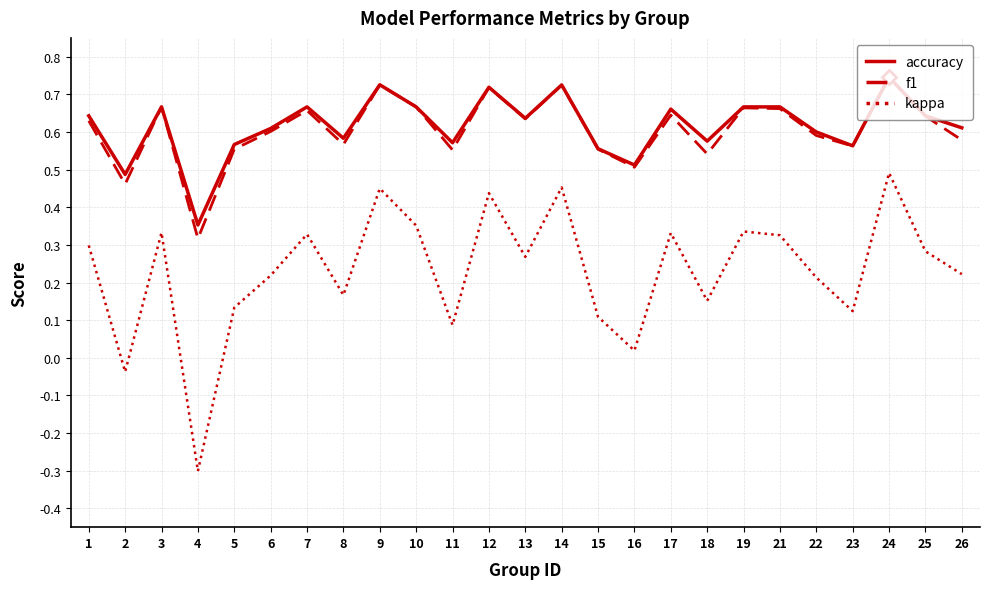

How many series are shown in this chart?

3